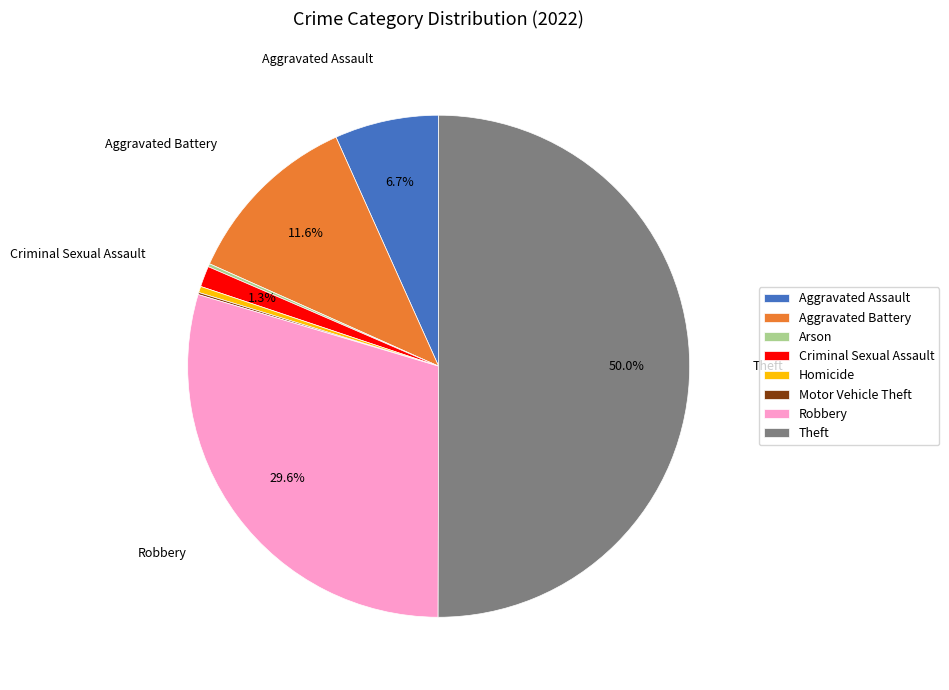

Between Homicide and Aggravated Battery, which is larger?

Aggravated Battery